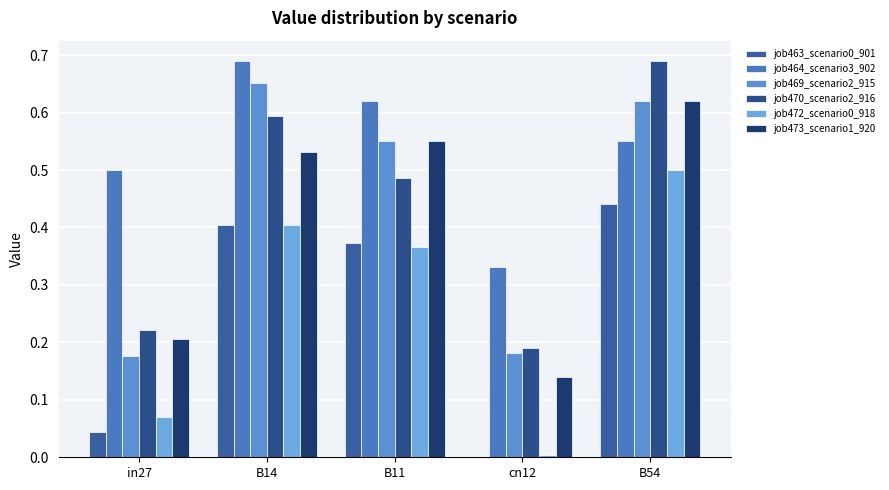

What is the value of the job469_scenario2_915 bar at the 5th from the left?

0.6